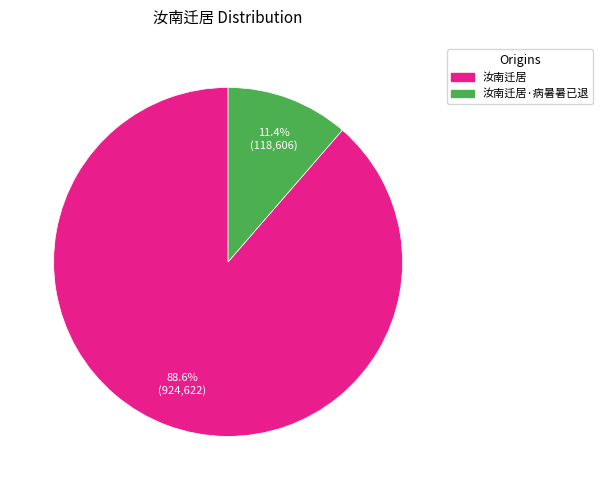

Does any single category account for the majority?

Yes